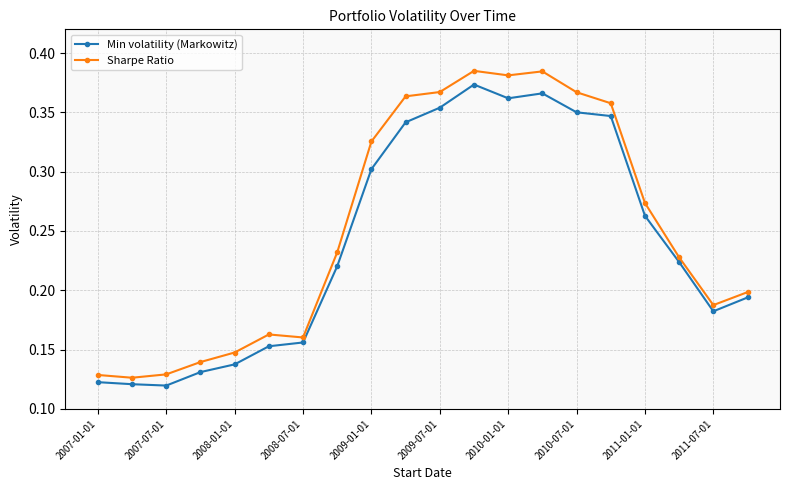

Which series has the widest spread of values?

Sharpe Ratio